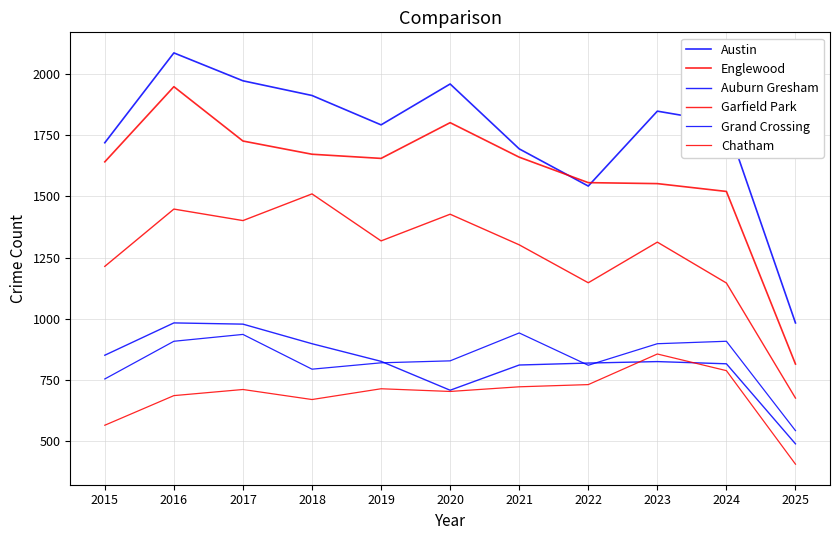

Reading left to right, list all the values displayed in this chart.

Austin: 1719	2086	1972	1912	1792	1959	1694	1542	1848	1800	983
Englewood: 1641	1948	1726	1672	1655	1801	1660	1556	1552	1520	815
Auburn Gresham: 851	983	978	898	826	708	811	819	825	816	489
Garfield Park: 1214	1448	1401	1510	1318	1427	1302	1147	1313	1146	676
Grand Crossing: 754	908	936	794	820	828	942	810	898	908	543
Chatham: 565	686	711	670	714	703	722	731	856	788	406